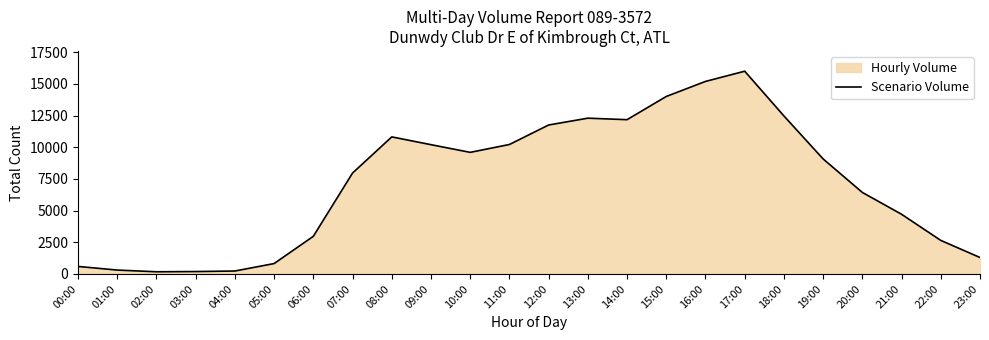

How many categories are shown in the chart?

24